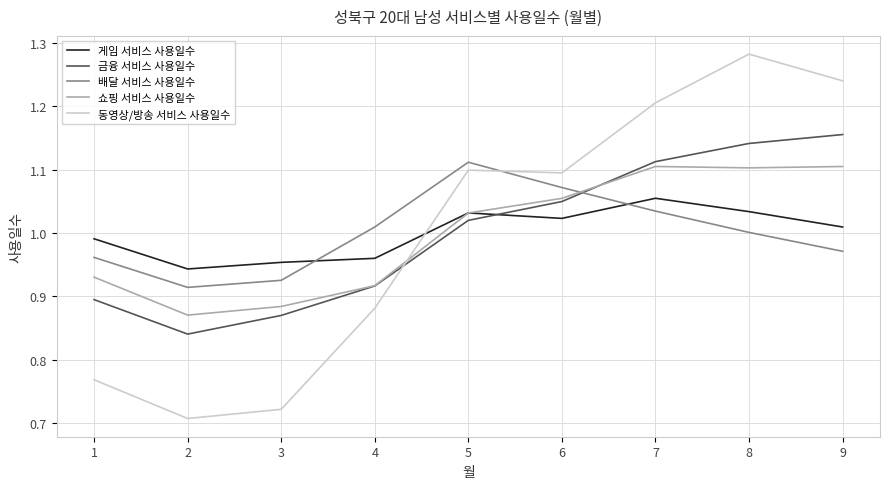

Which series has the widest spread of values?

동영상/방송 서비스 사용일수